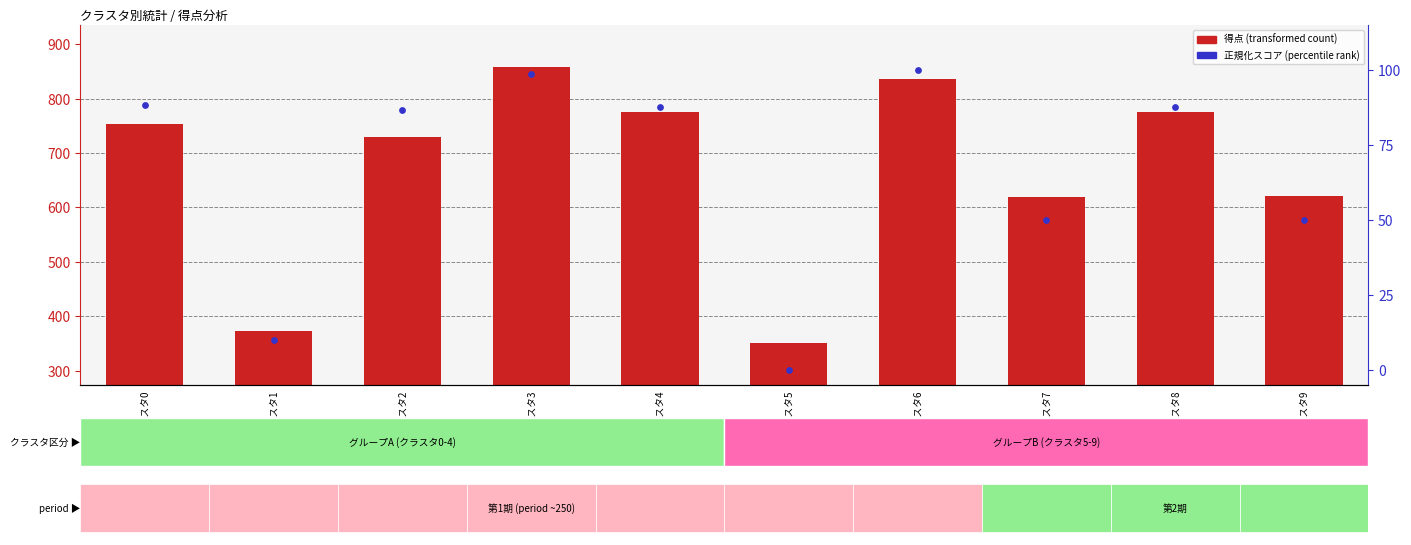

Which series contains the highest Y value?

得点